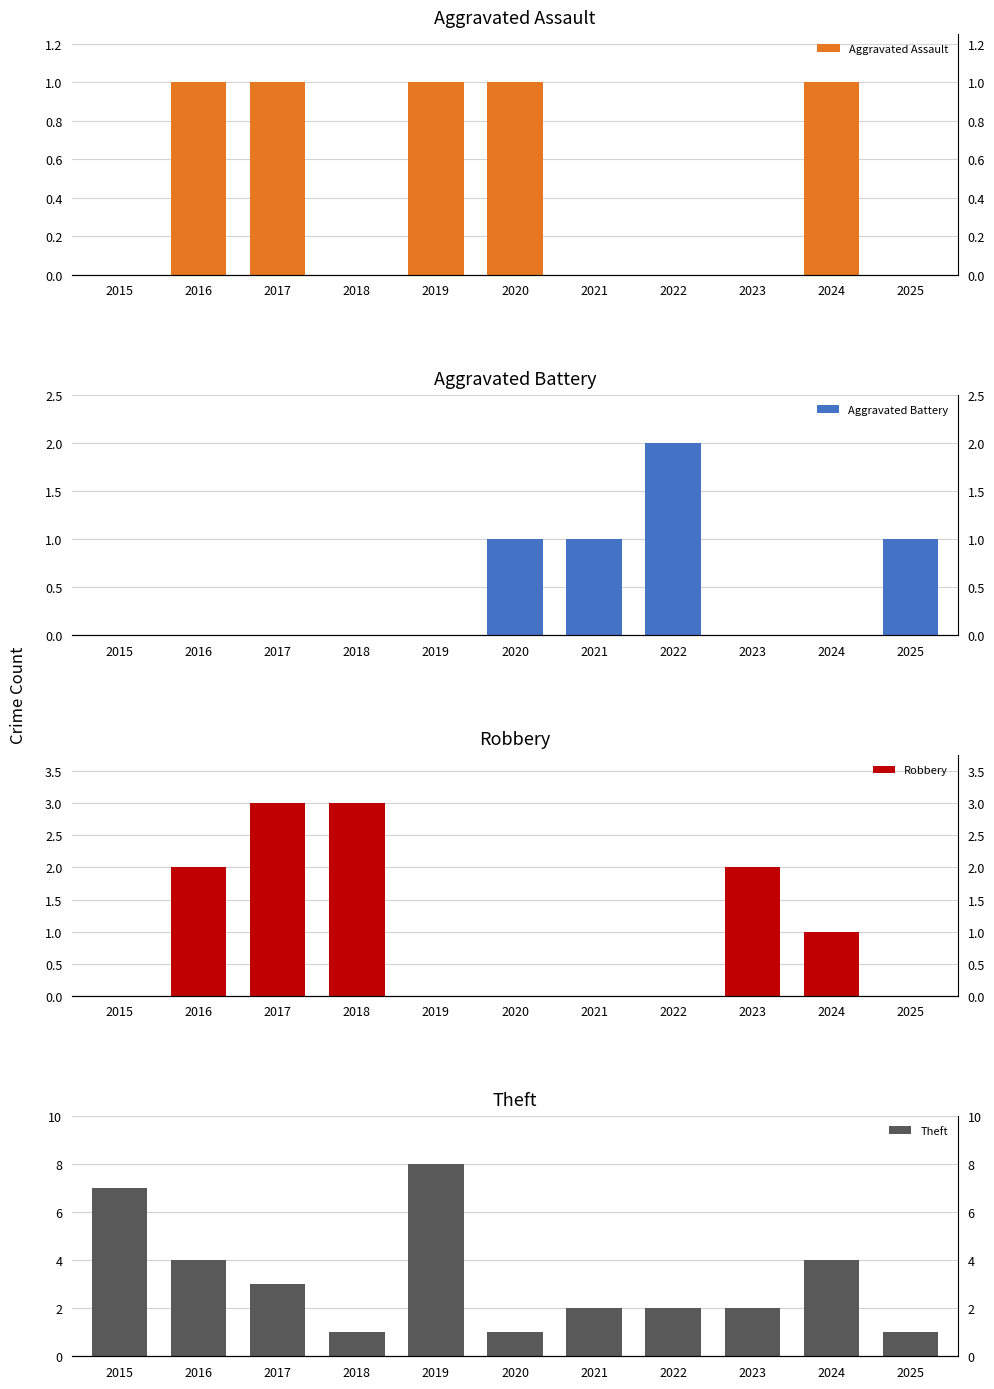

What is the total value across all series at 2021?

3